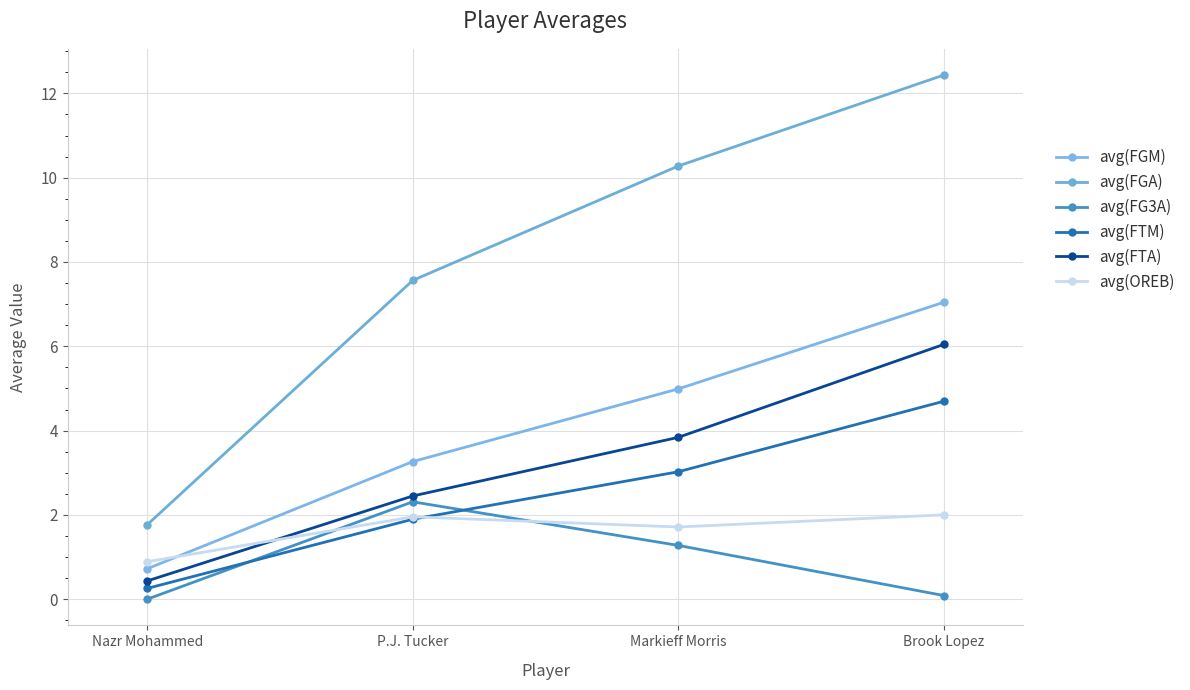

How many data points in avg(FGM) are above 4?

2